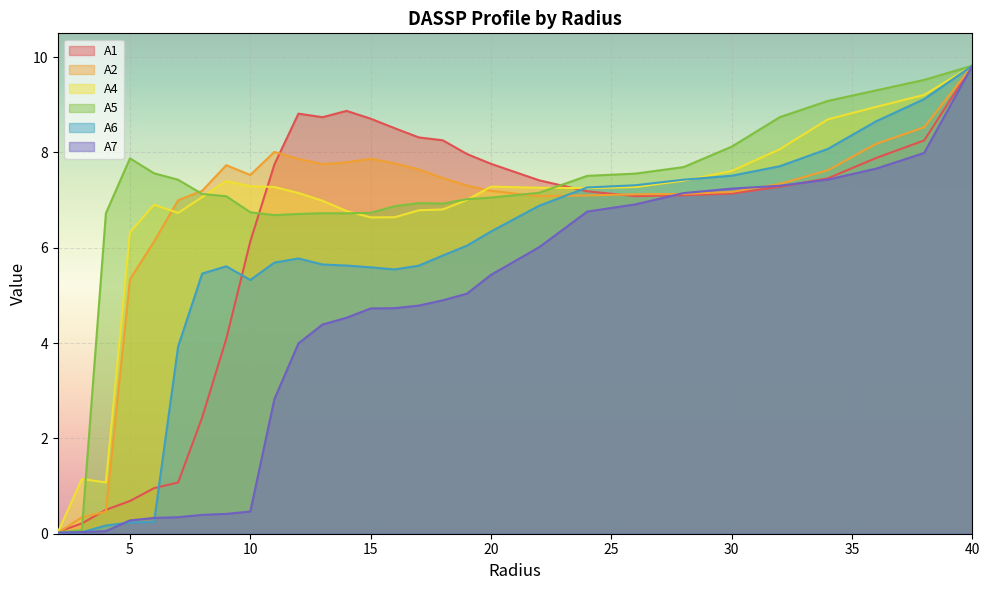

The A1 series shows 13.0 at 32.0. True or false?

False